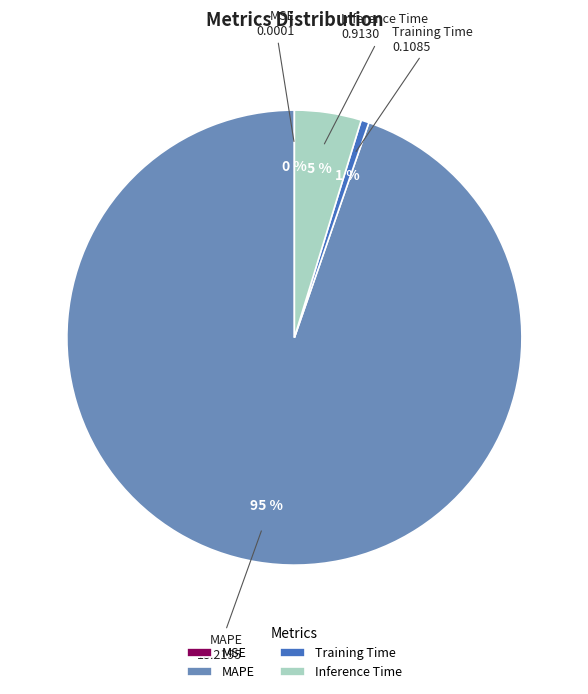

Between Training Time and Inference Time, which is larger?

Inference Time